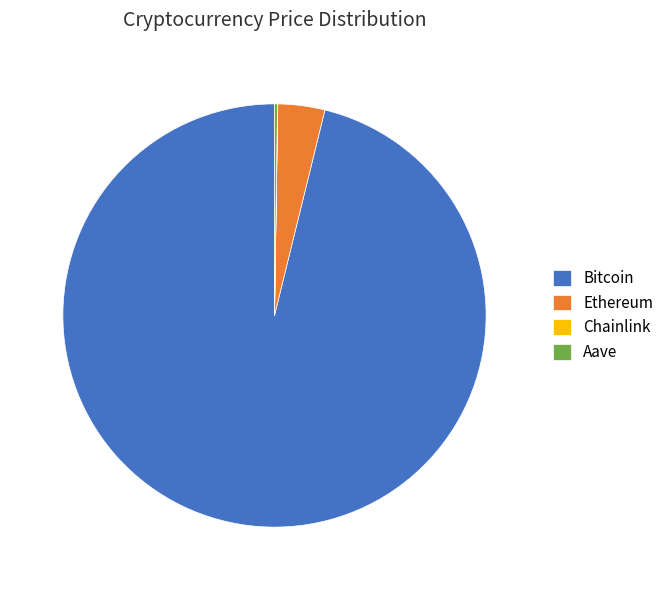

Is there any slice that represents more than half of the pie?

Yes